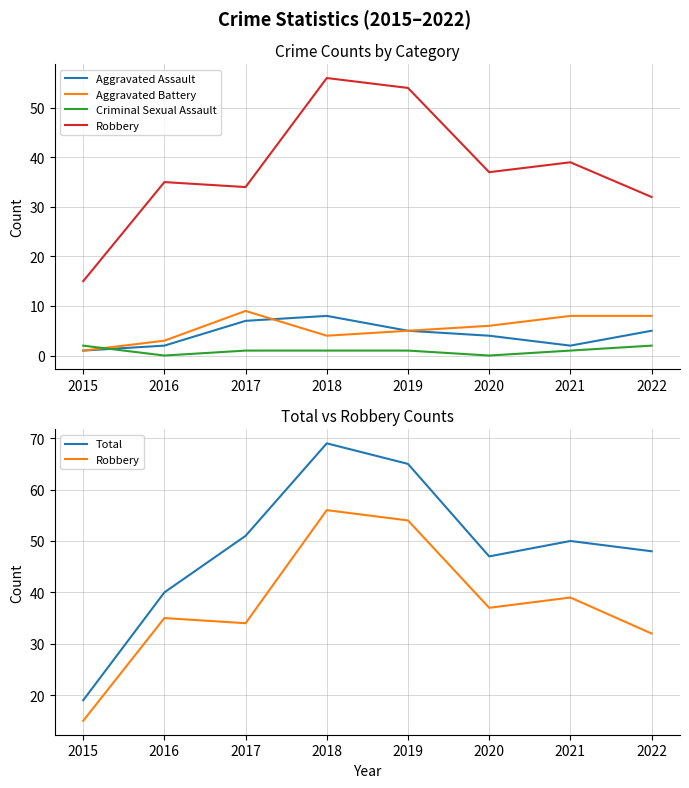

At which category does Robbery reach its first local valley?

2017